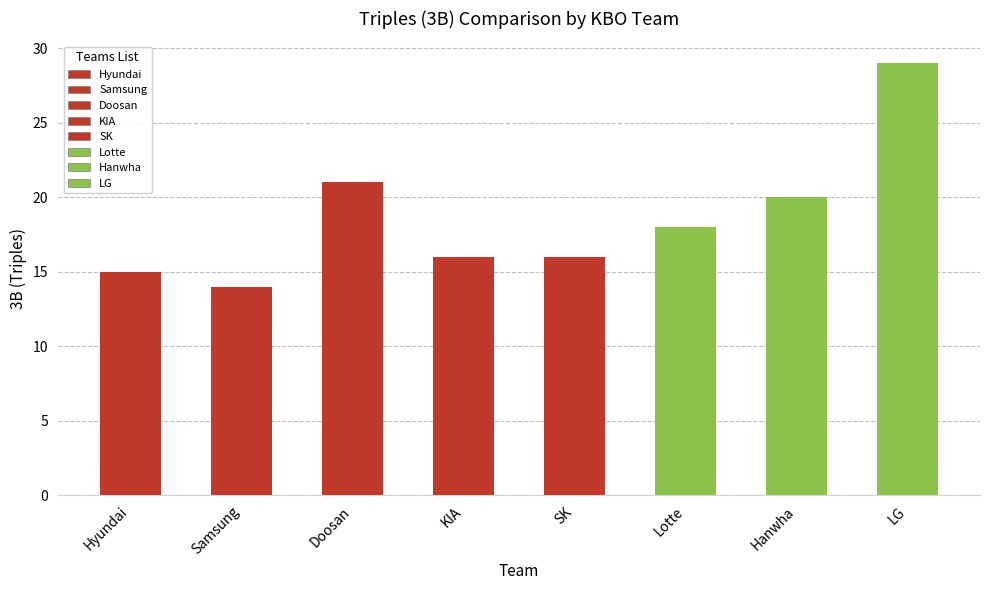

What is the value of the 6th bar from the left?

18